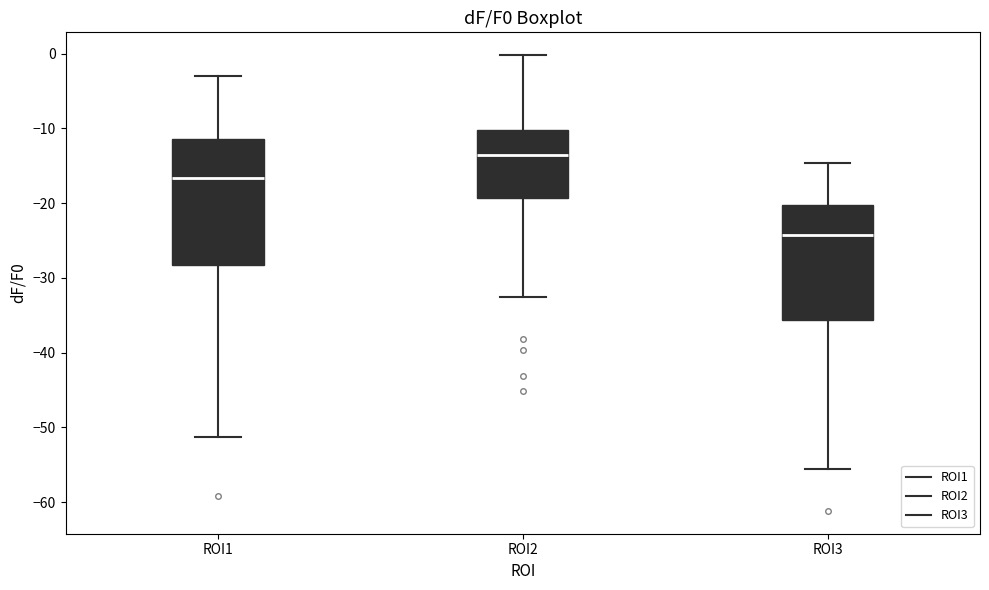

Which box is the tallest, from its lower edge to its upper edge?

ROI1